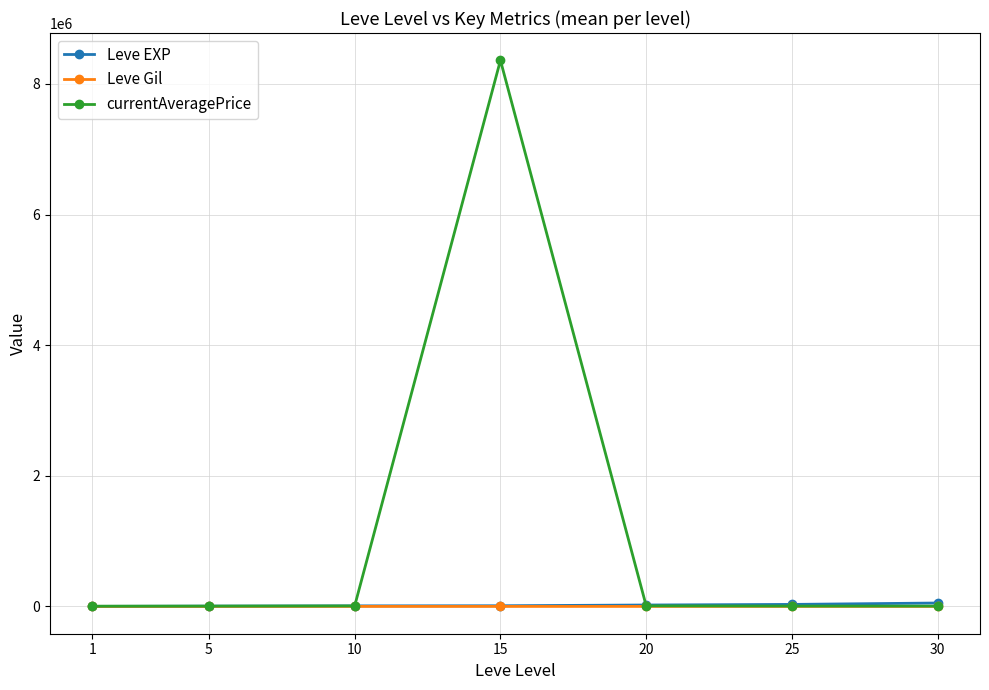

At which category is the sum across all series the highest?

15